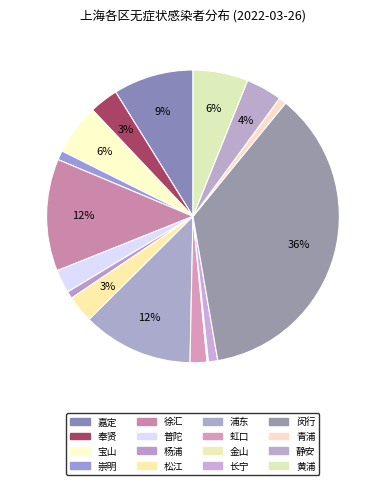

How much of the chart is everything except 嘉定?

91.1%